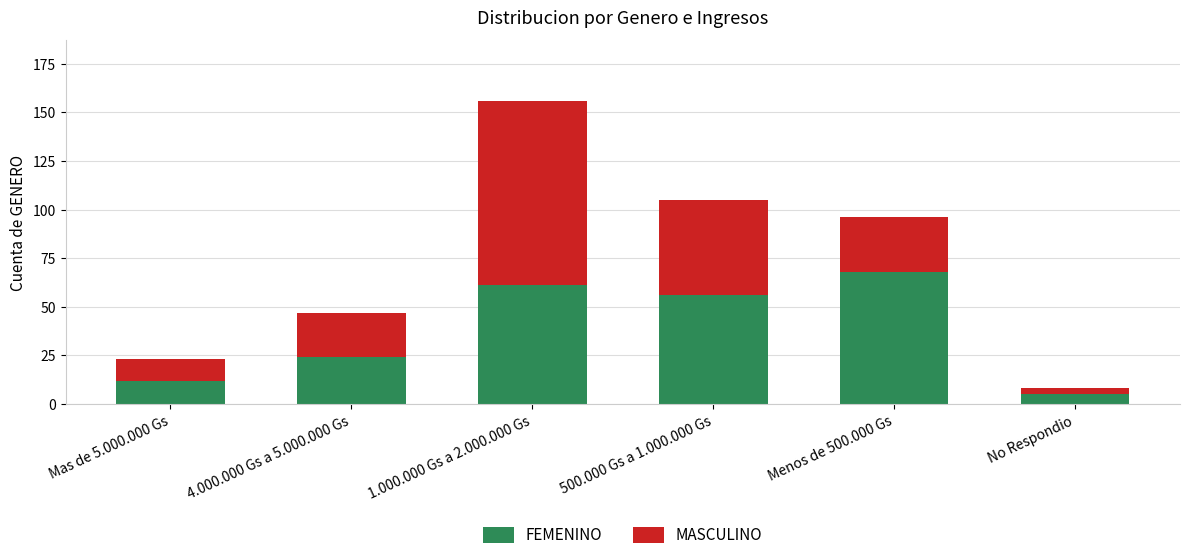

The FEMENINO series shows 5 at No Respondio. True or false?

True